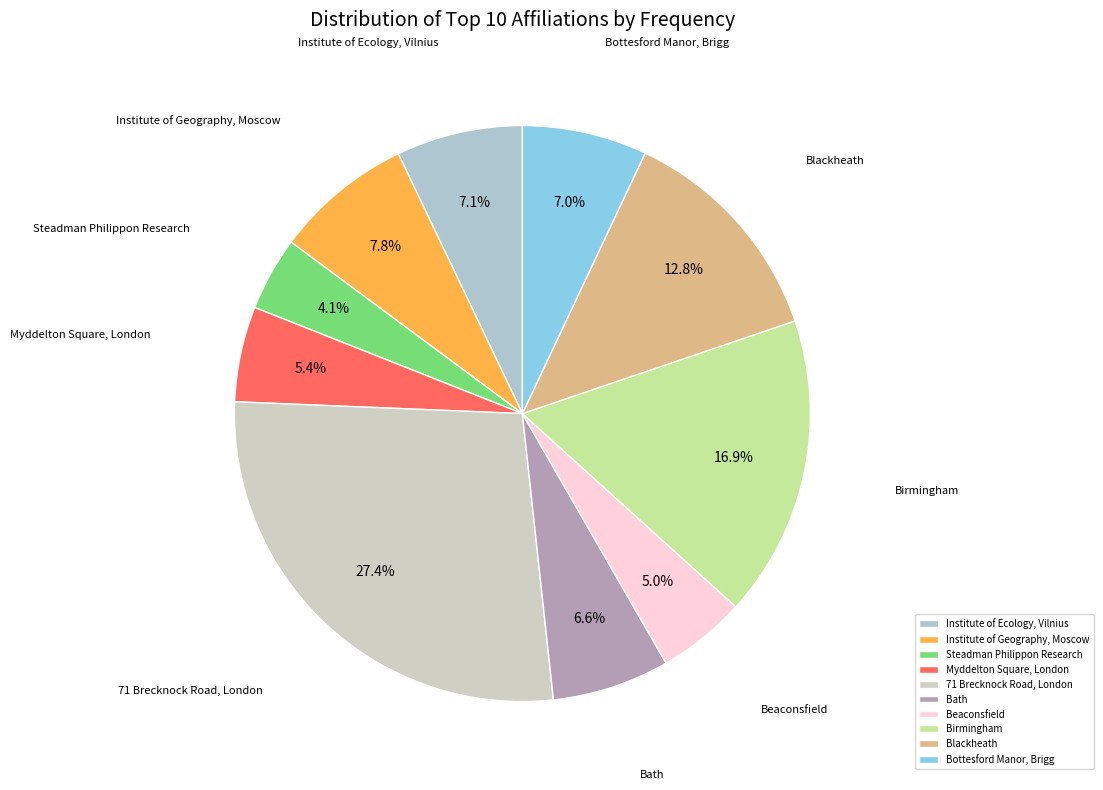

Which category has the smallest portion of the pie?

Steadman Philippon Research